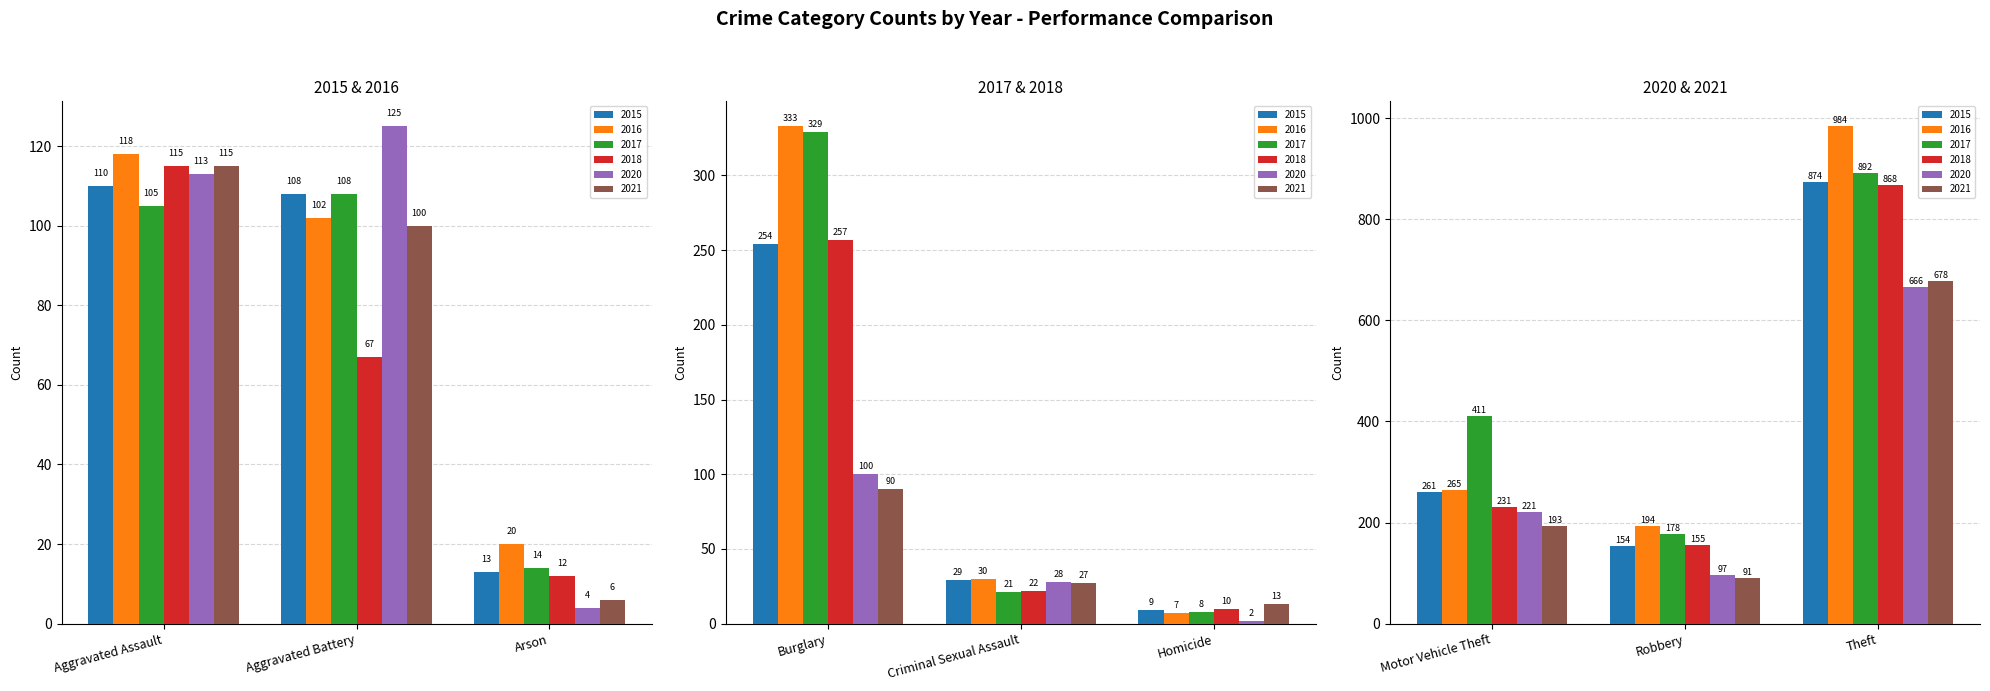

Reading left to right, transcribe all the data shown in this chart.

2015: Aggravated Assault=110	Aggravated Battery=108	Arson=13	Burglary=254	Criminal Sexual Assault=29	Homicide=9	Motor Vehicle Theft=261	Robbery=154	Theft=874
2016: Aggravated Assault=118	Aggravated Battery=102	Arson=20	Burglary=333	Criminal Sexual Assault=30	Homicide=7	Motor Vehicle Theft=265	Robbery=194	Theft=984
2017: Aggravated Assault=105	Aggravated Battery=108	Arson=14	Burglary=329	Criminal Sexual Assault=21	Homicide=8	Motor Vehicle Theft=411	Robbery=178	Theft=892
2018: Aggravated Assault=115	Aggravated Battery=67	Arson=12	Burglary=257	Criminal Sexual Assault=22	Homicide=10	Motor Vehicle Theft=231	Robbery=155	Theft=868
2020: Aggravated Assault=113	Aggravated Battery=125	Arson=4	Burglary=100	Criminal Sexual Assault=28	Homicide=2	Motor Vehicle Theft=221	Robbery=97	Theft=666
2021: Aggravated Assault=115	Aggravated Battery=100	Arson=6	Burglary=90	Criminal Sexual Assault=27	Homicide=13	Motor Vehicle Theft=193	Robbery=91	Theft=678